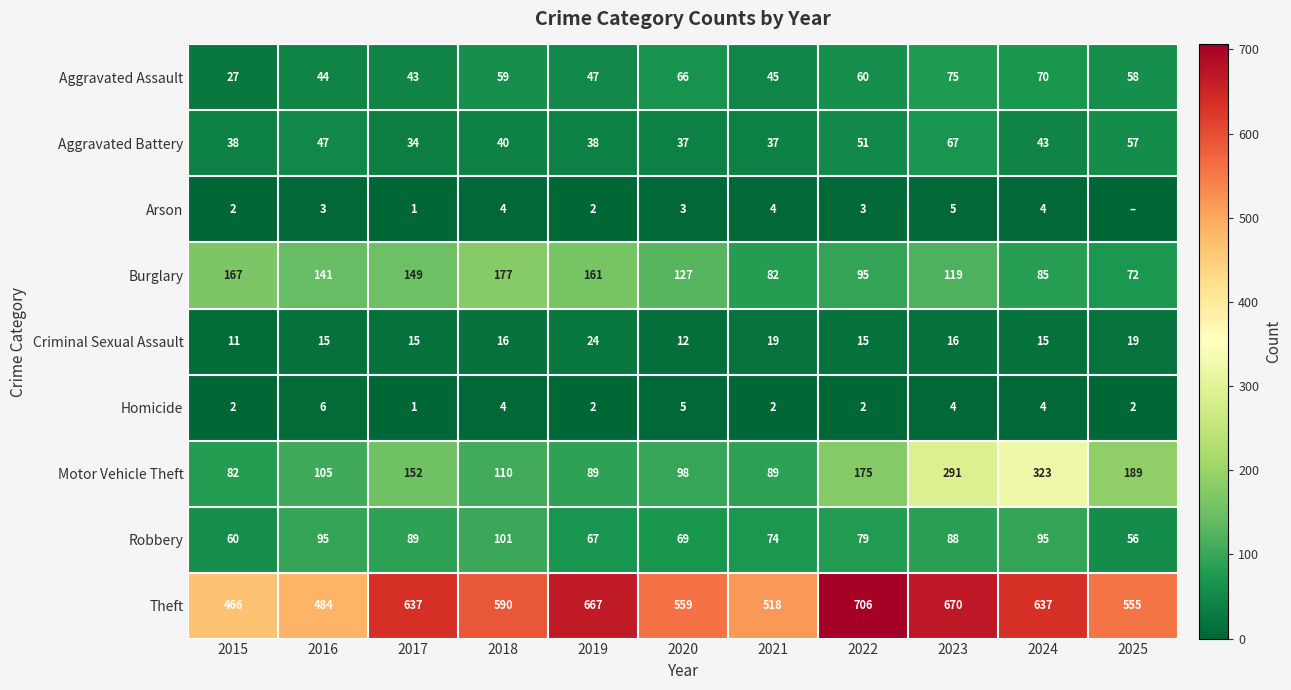

At which label is Aggravated Battery closest to 50?

2022